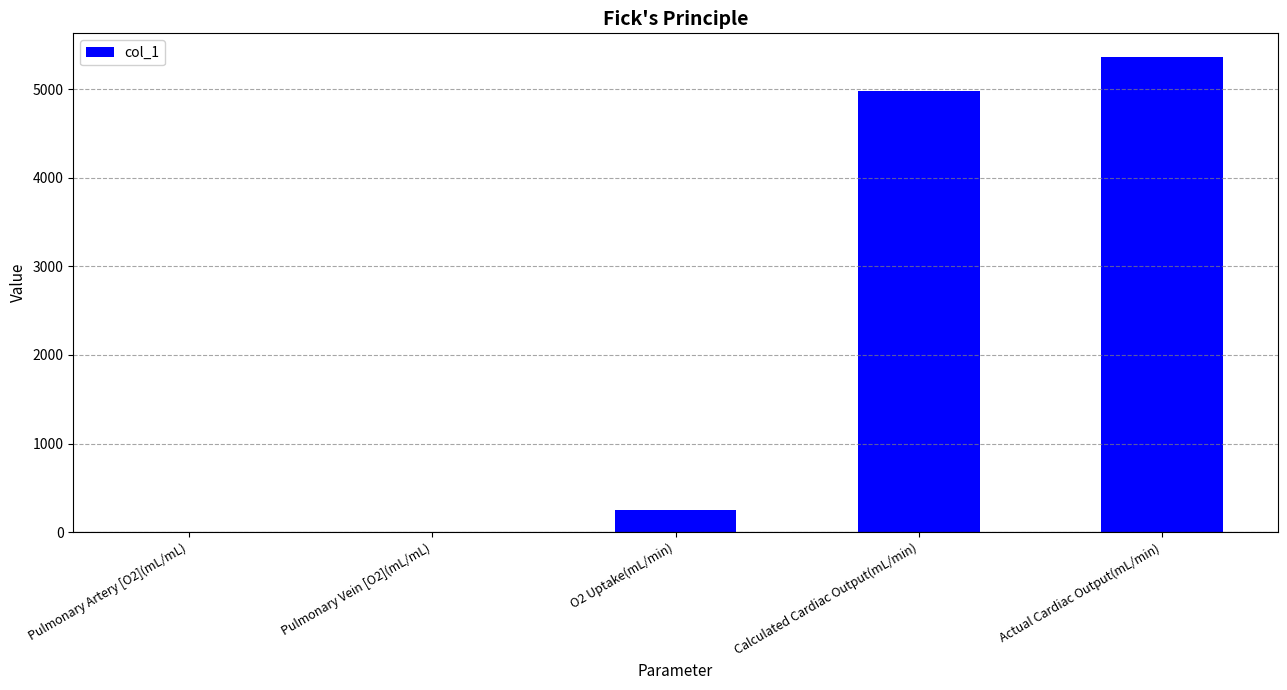

True or false: the data shows 2334.5 at Actual Cardiac Output(mL/min).

False